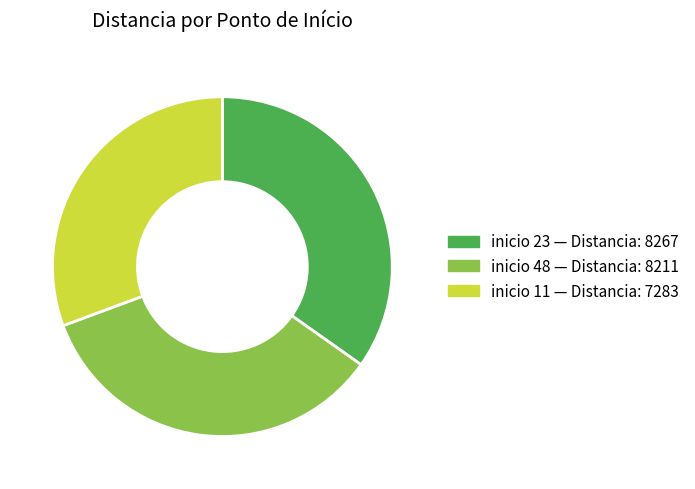

Count the number of slices in the pie.

3